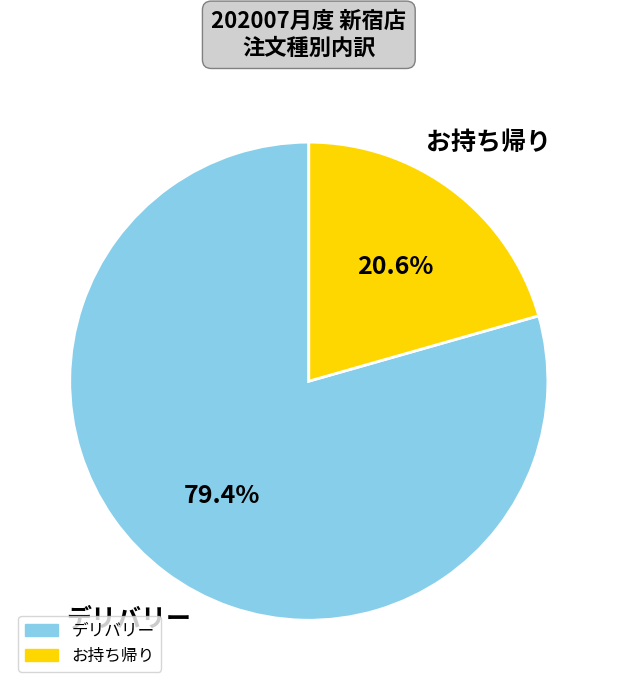

To the nearest percent, what is the difference between the largest and smallest slice percentages?

59%